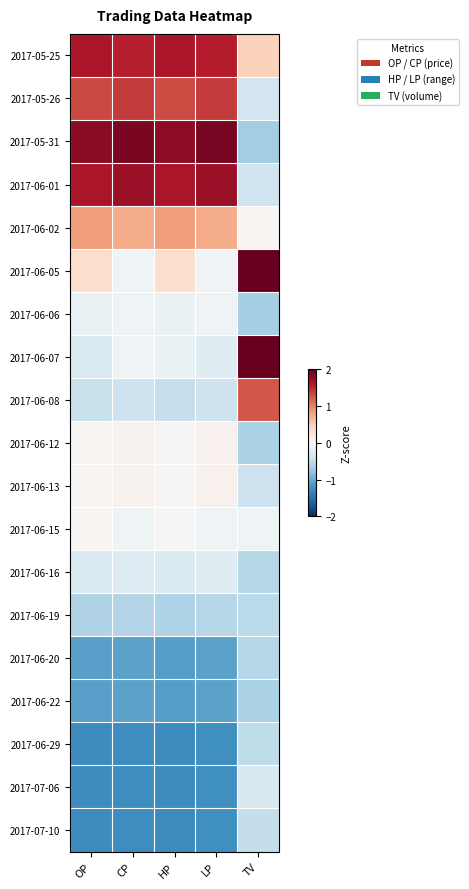

What is the minimum value shown in the chart?

-1.3